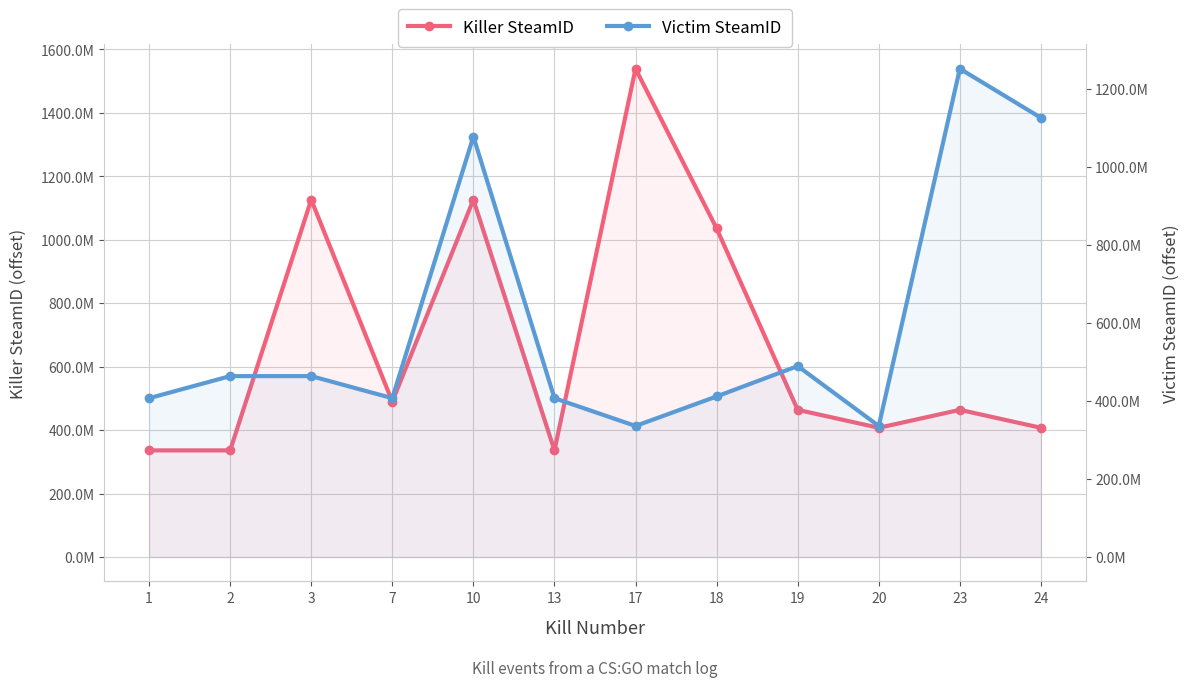

List the series in order of their overall mean, lowest first.

Victim SteamID, Killer SteamID